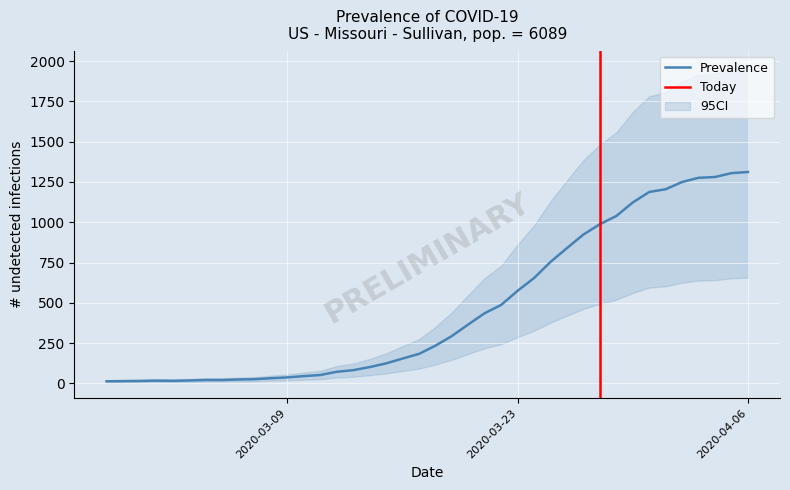

What is the difference between the values at 2020-03-07 and 2020-04-04?

1255